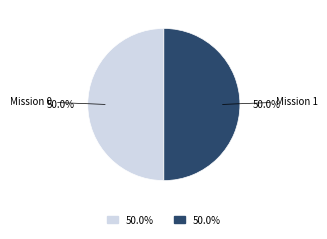

What is the ratio of the value at Mission 1 to the value at Mission 0?

1.0